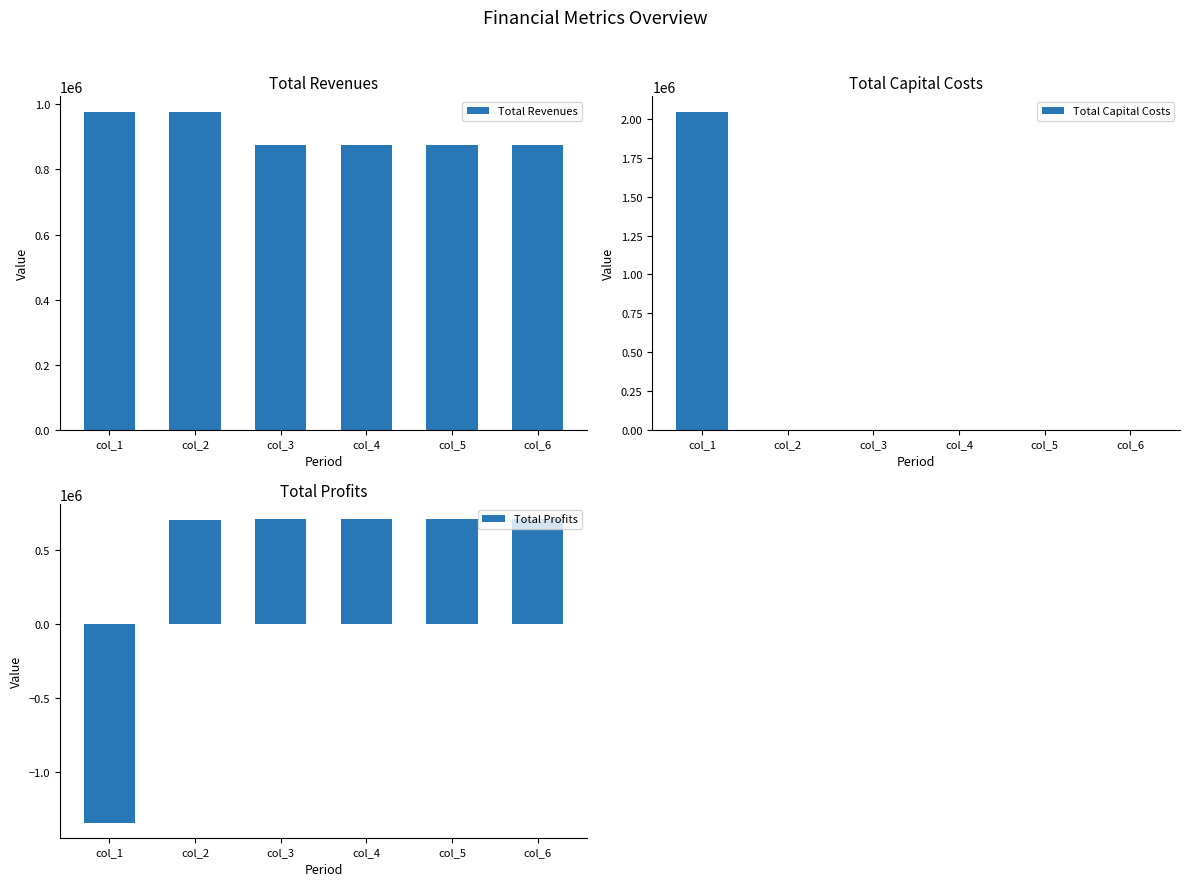

What is the lowest value of the Total Profits series?

-1342937.3